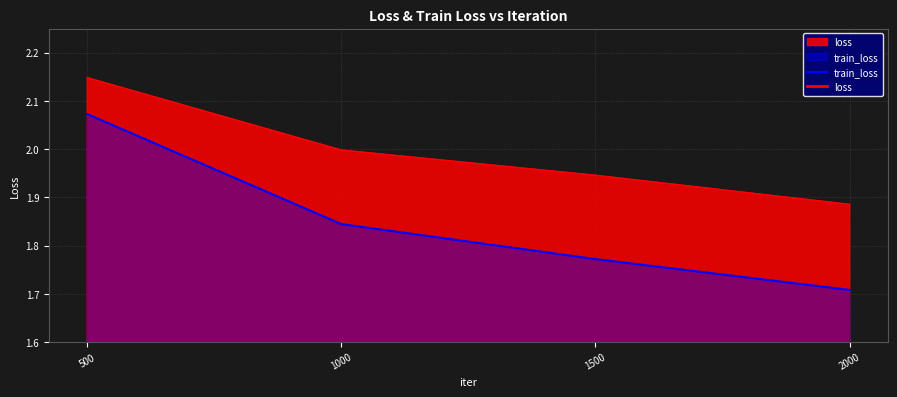

At which label does loss reach its minimum?

2000